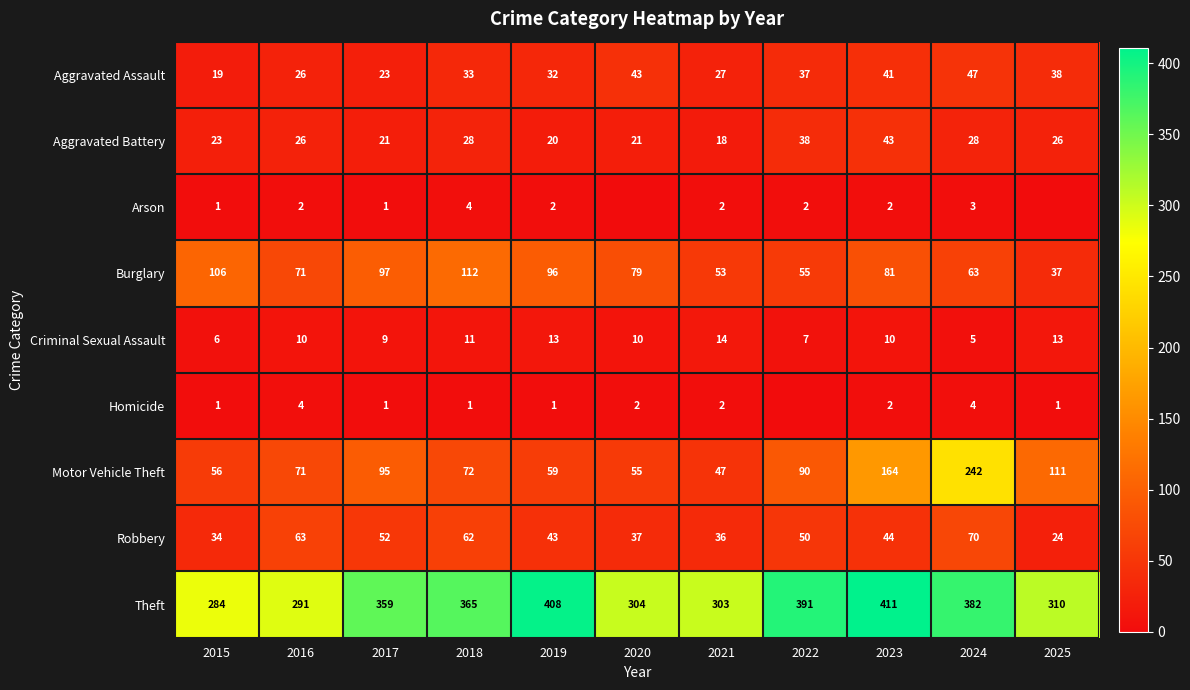

What is the average value of the Burglary series?

77